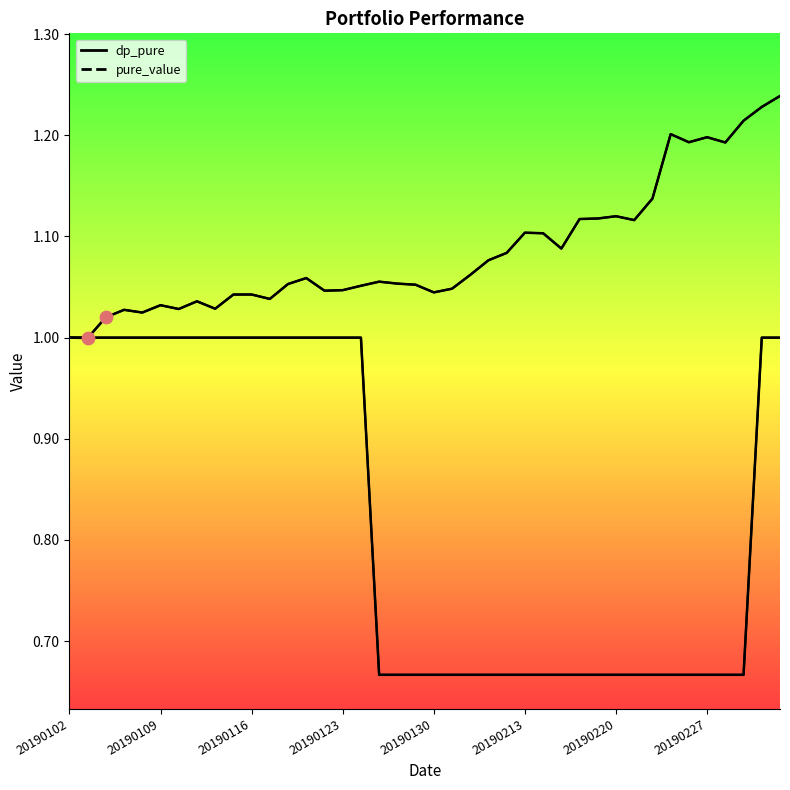

Which series has the largest total across all categories?

dp_pure